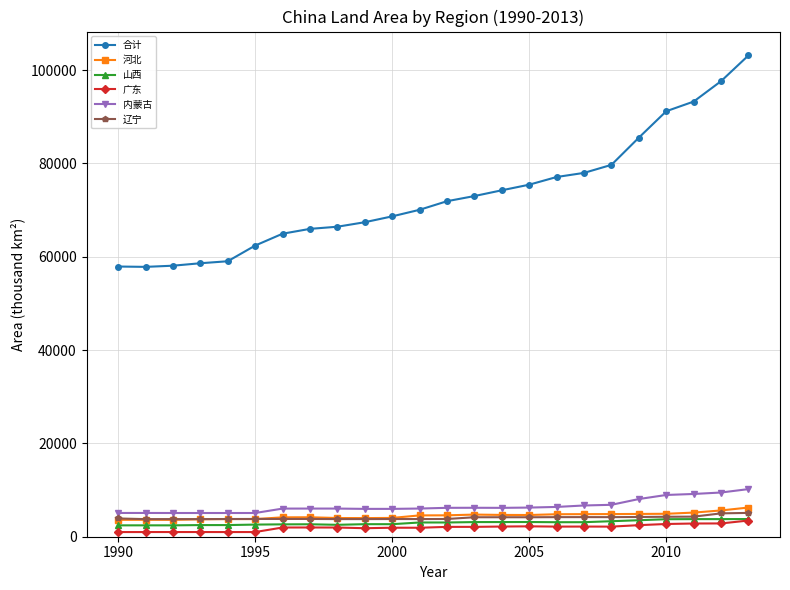

What is the greatest value displayed?

103144.6